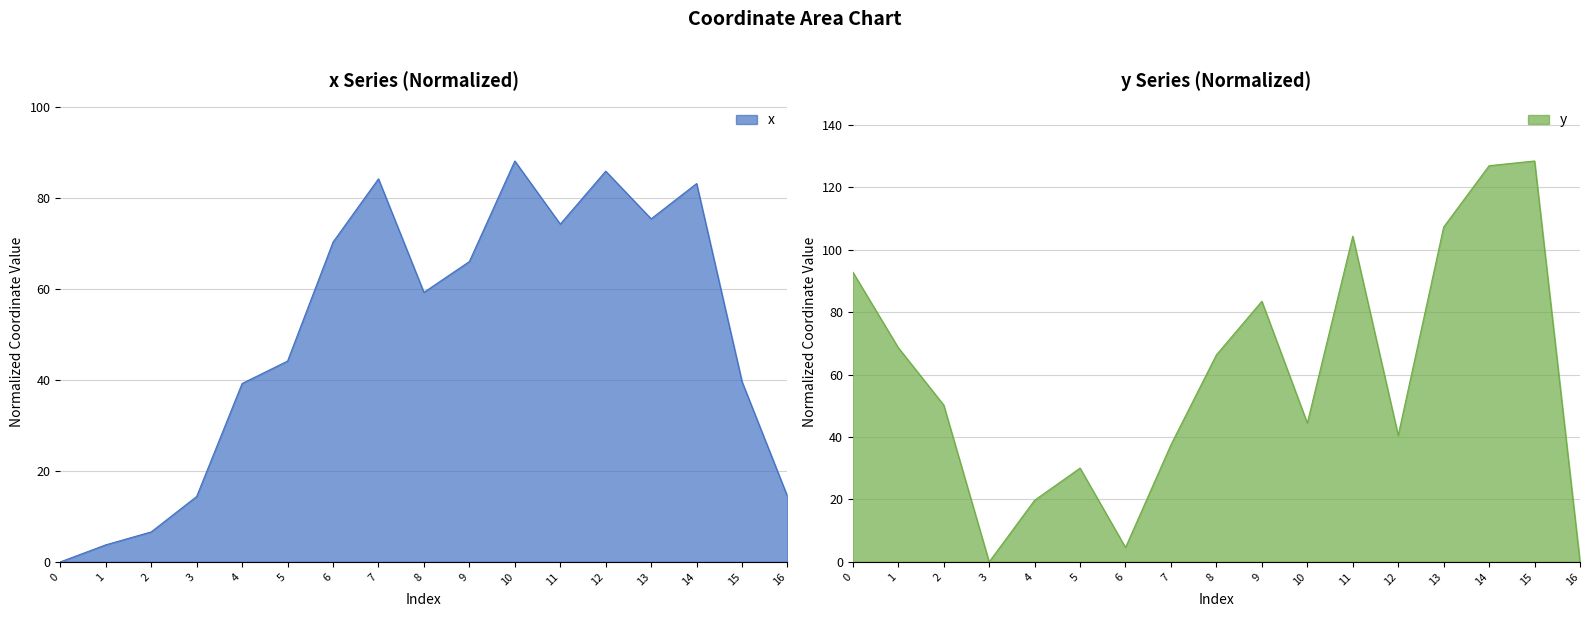

In x, how many points are lower than both neighbors (excluding endpoints)?

3